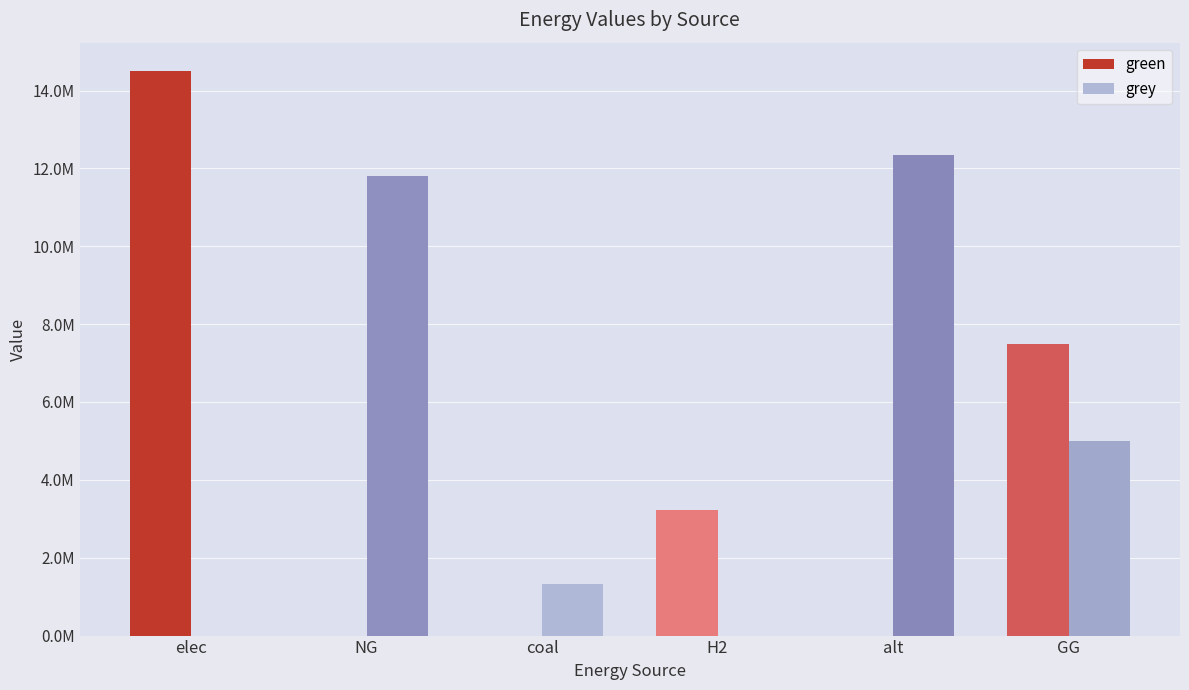

Does the chart contain stacked bars?

No